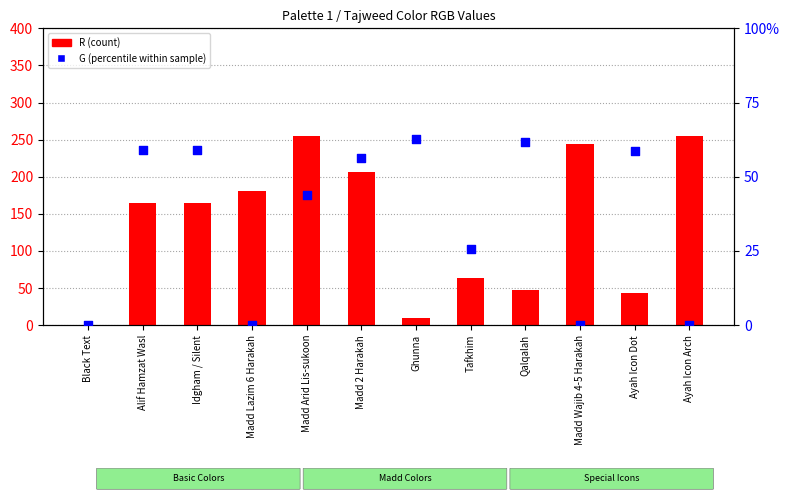

At which category is the sum across all series the highest?

Madd Arid Lis-sukoon